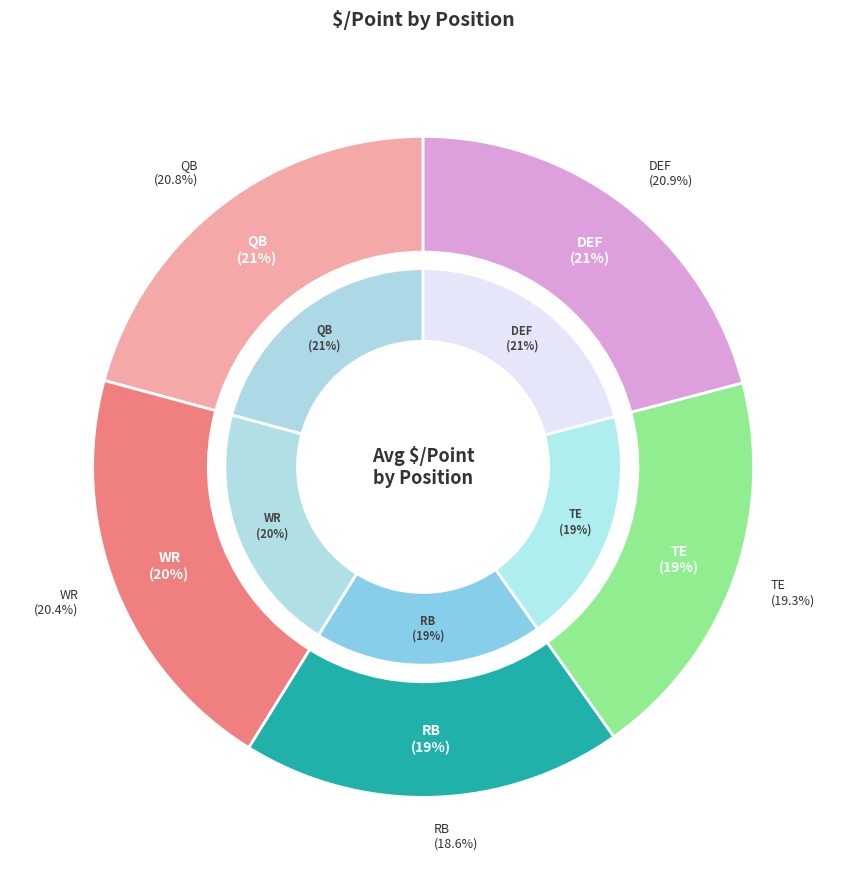

What percentage do TE and WR together represent?

39.7%